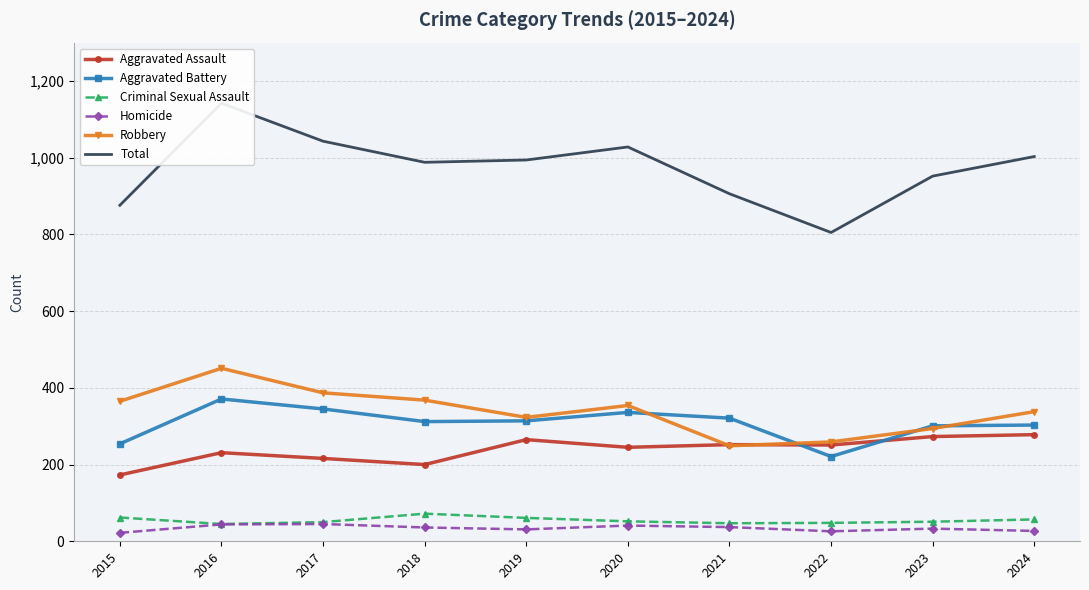

Rank the series by their maximum value, from lowest to highest.

Homicide, Criminal Sexual Assault, Aggravated Assault, Aggravated Battery, Robbery, Total